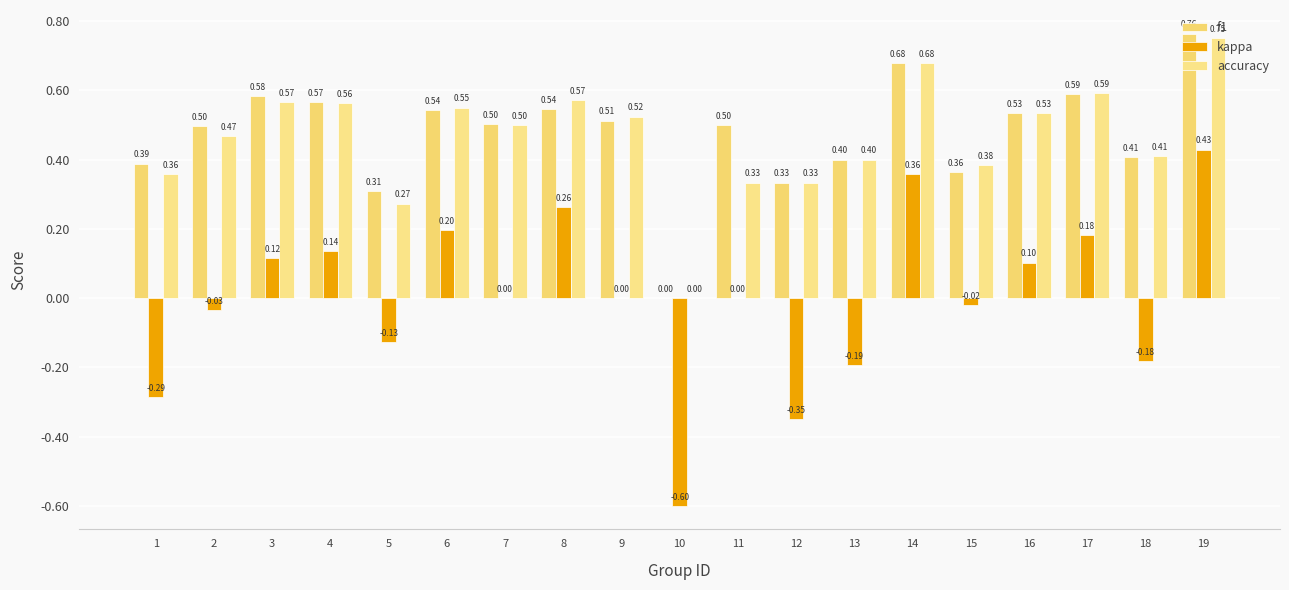

How many data points in f1 are above 0?

18